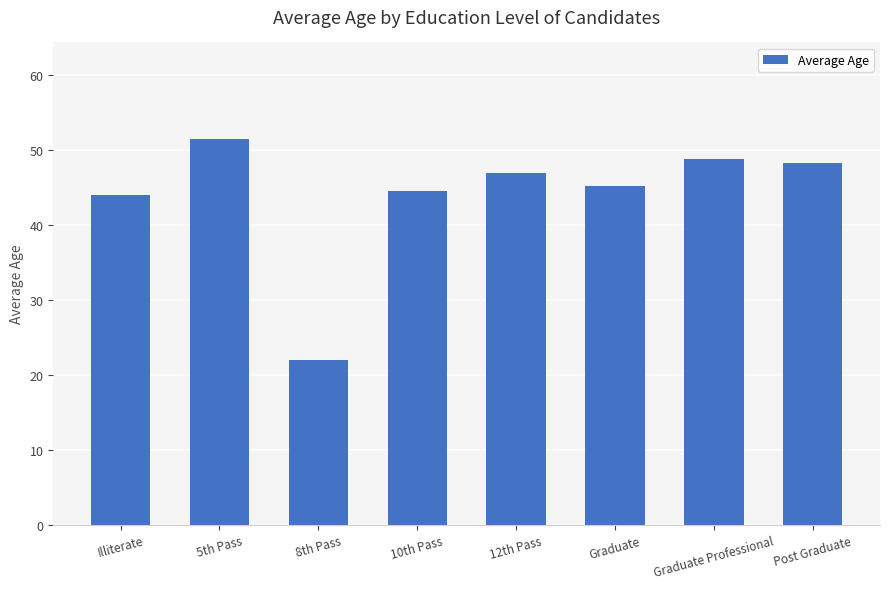

What is the label of the 8th bar from the right?

Illiterate